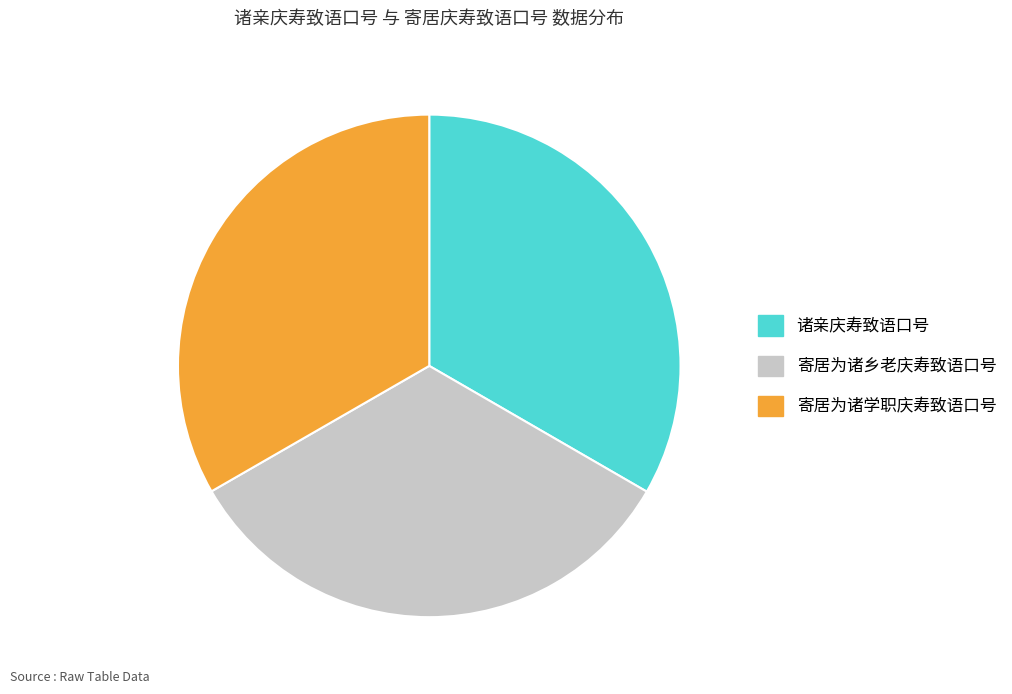

How many slices are in this pie chart?

3